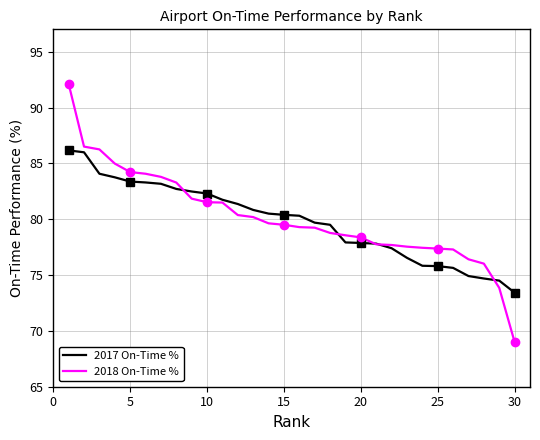

What is the difference between the second highest and minimum values in the 2017 On-Time % series?

12.6